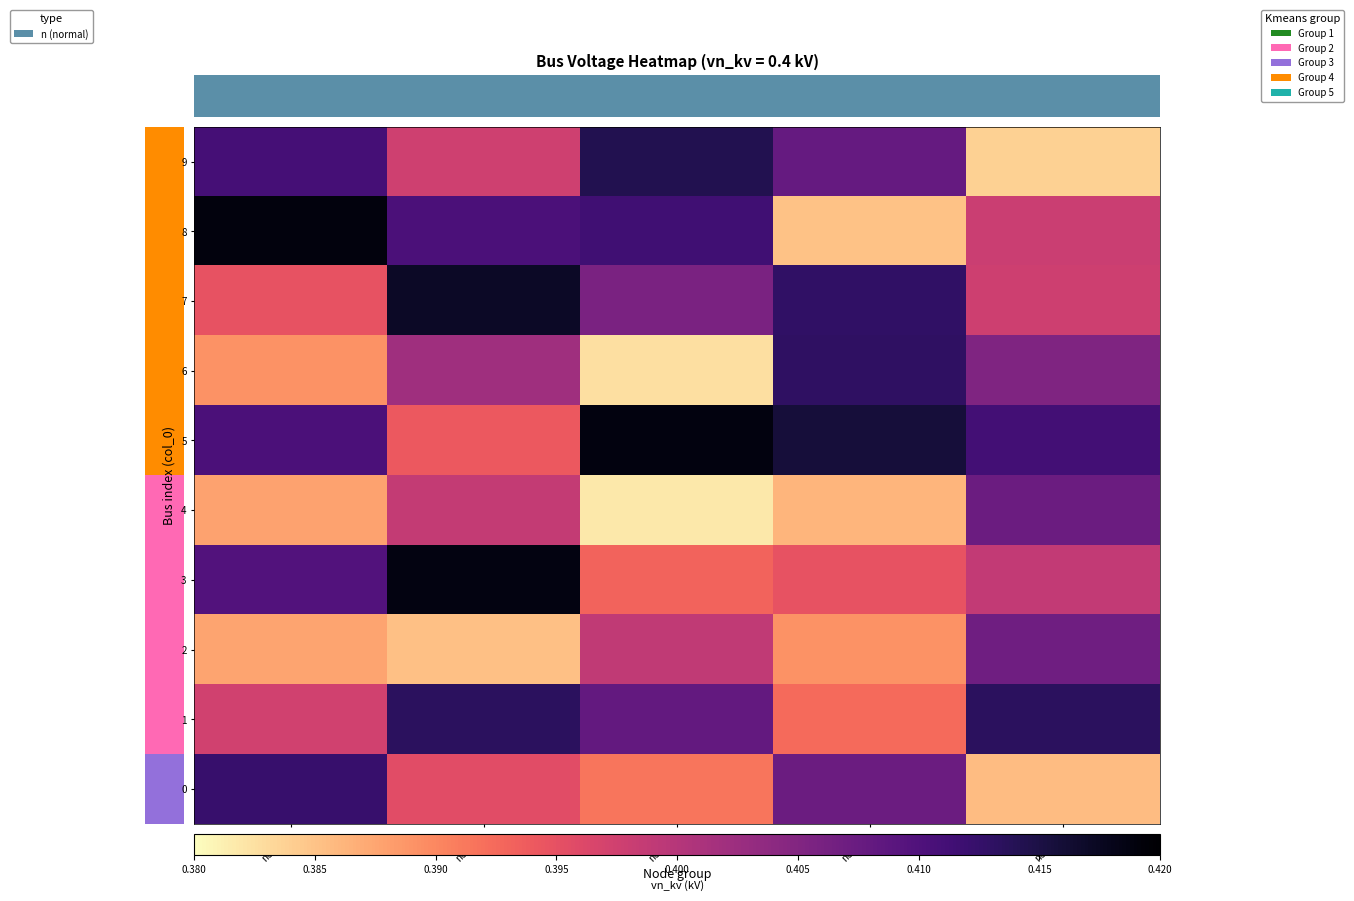

Which category has the lowest value in the 0 series?

node_4